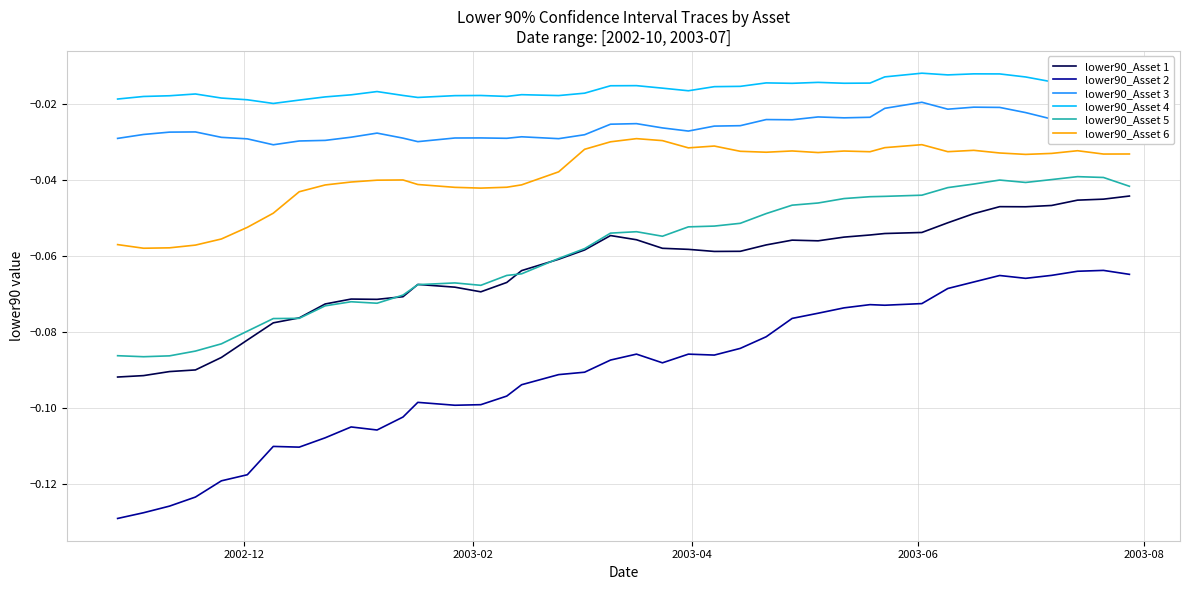

Which series has the largest total across all categories?

lower90_Asset 4